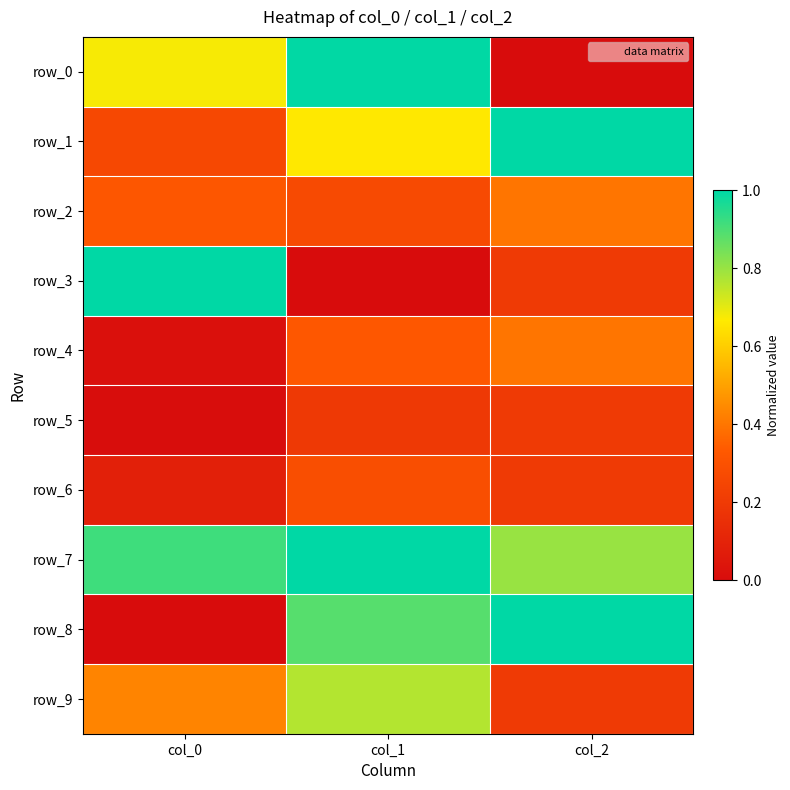

Rank the series by their maximum value, from highest to lowest.

row_1, row_3, row_7, row_8, row_0, row_9, row_2, row_4, row_6, row_5